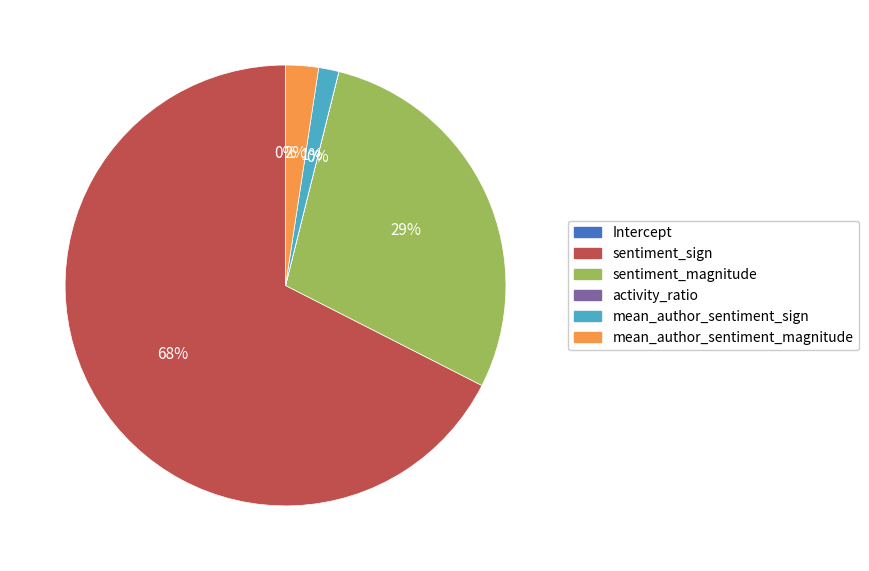

Which slice is the largest?

sentiment_sign